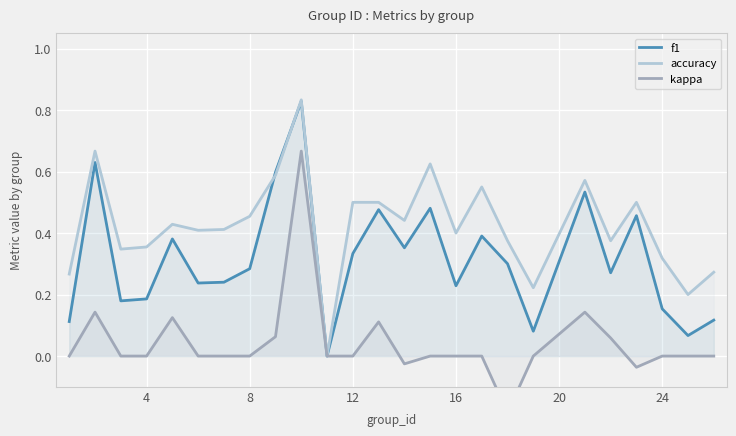

True or false: accuracy has a value of 0.7 at 16.

False